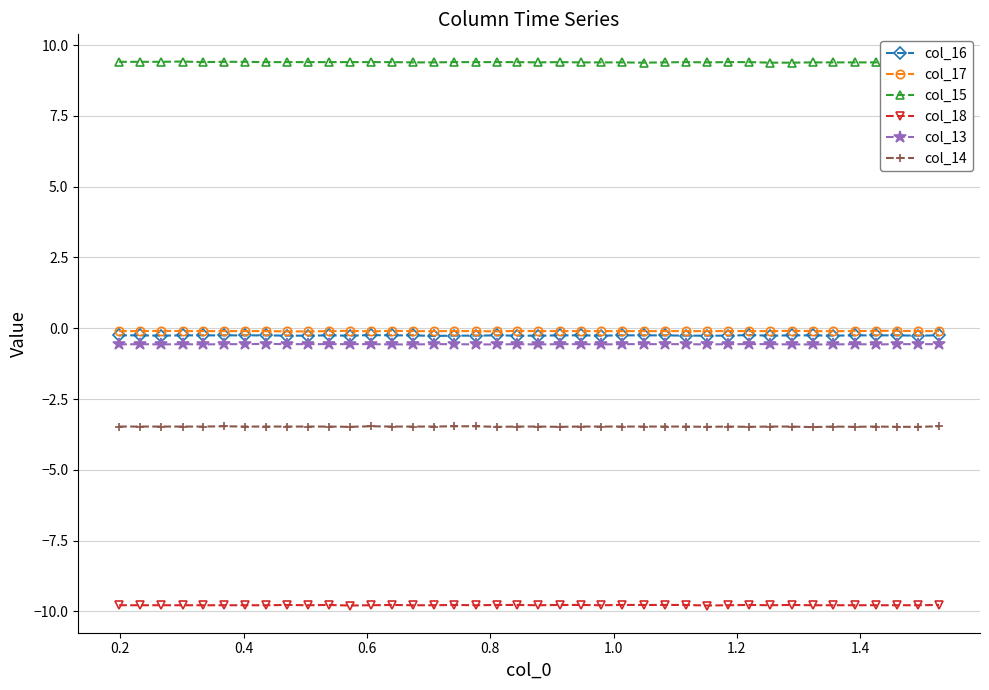

True or false: col_13 has more than 1 points higher than both neighbors.

True